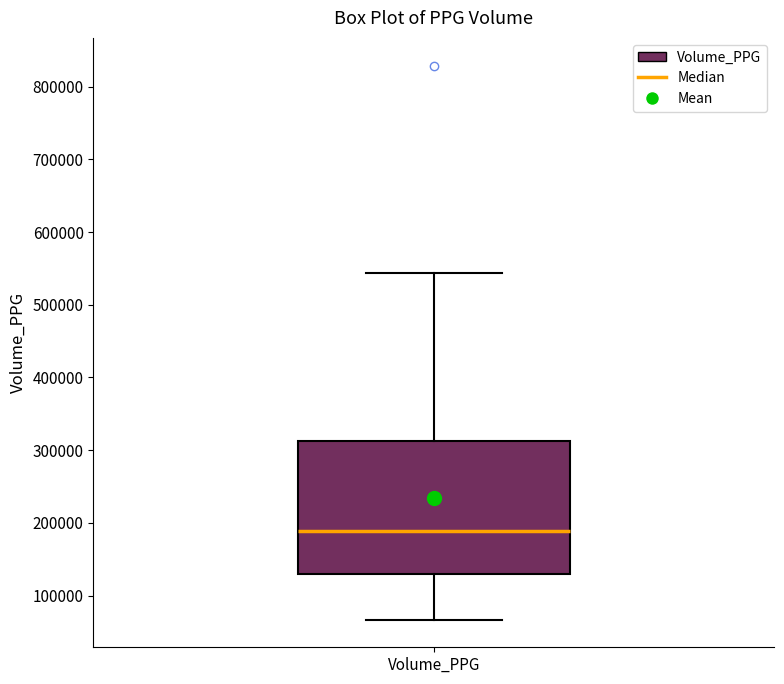

Transcribe this box plot: give where the median line is, the range the box spans, and where the two whiskers end, as read against the y-axis. The values are not printed on the chart, so give them approximately, as read against the axis.

median 190000, box 130000 to 310000, whiskers 70000 to 540000